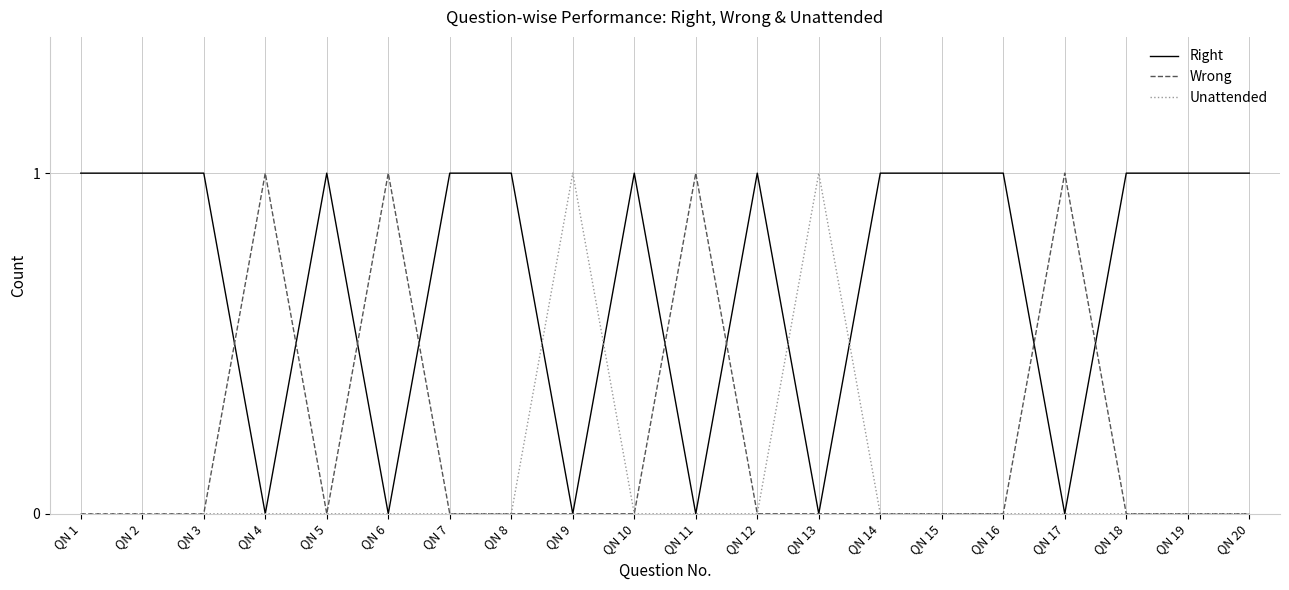

Reading left to right, list all the values displayed in this chart.

Right: 1	1	1	0	1	0	1	1	0	1	0	1	0	1	1	1	0	1	1	1
Wrong: 0	0	0	1	0	1	0	0	0	0	1	0	0	0	0	0	1	0	0	0
Unattended: 0	0	0	0	0	0	0	0	1	0	0	0	1	0	0	0	0	0	0	0